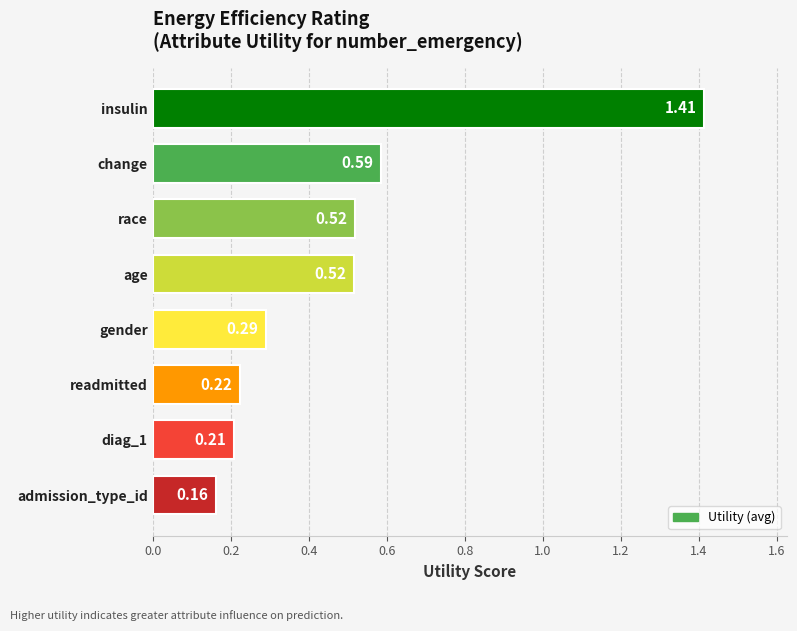

Approximately how many times larger is the value at change compared to insulin?

0.4